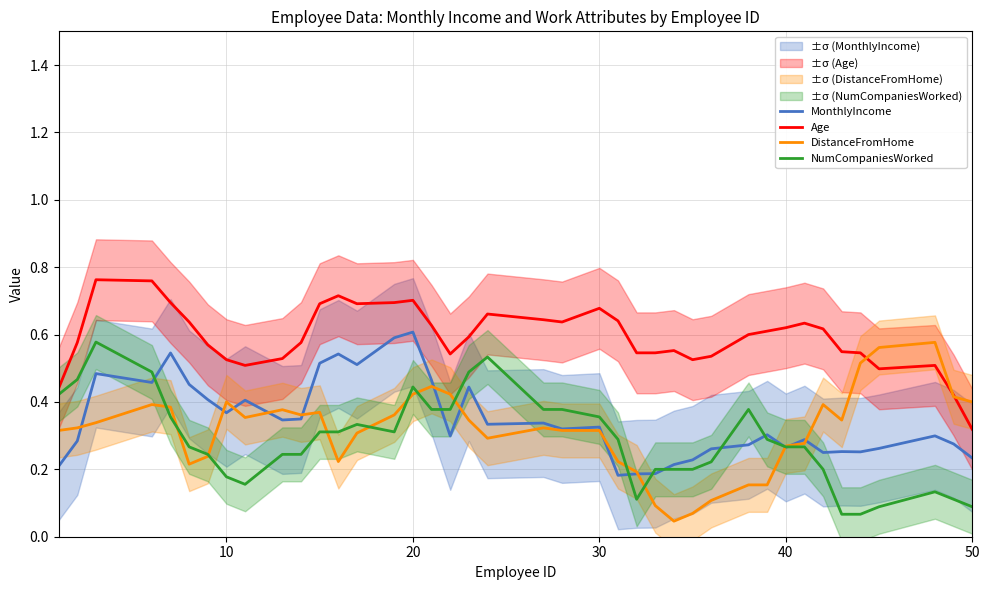

Which category has the lowest value in the Age series?

50